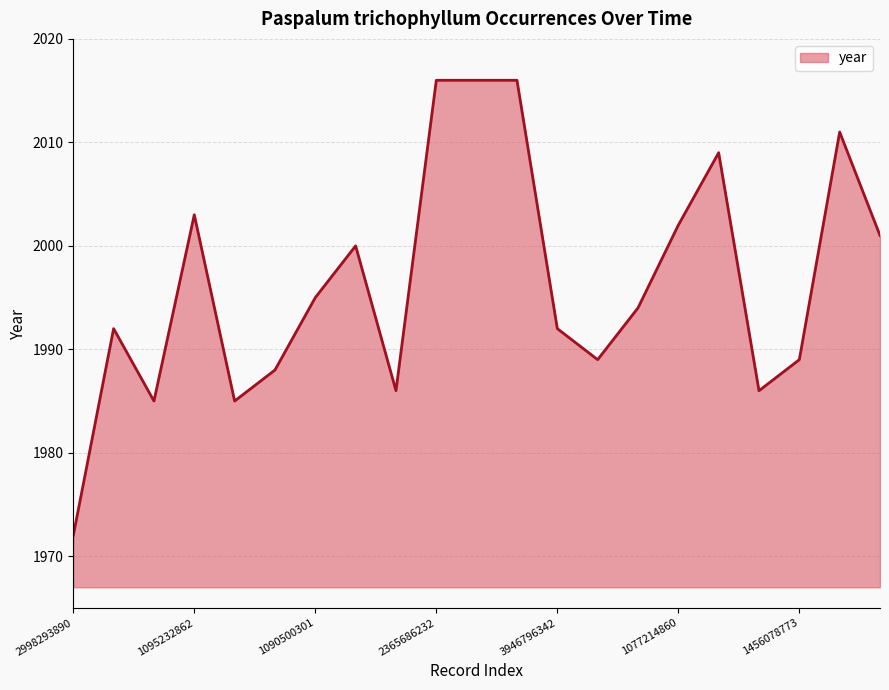

What is the difference between the maximum and minimum values?

44